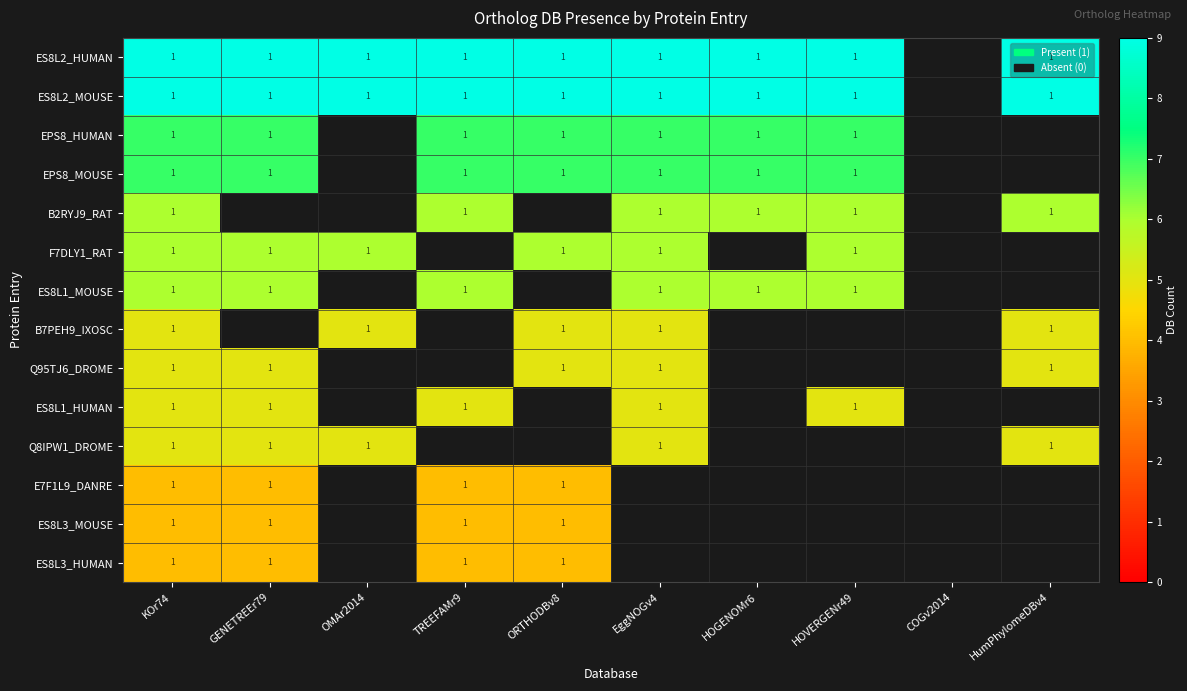

True or false: E7F1L9_DANRE has a value of 0 at GENETREEr79.

False